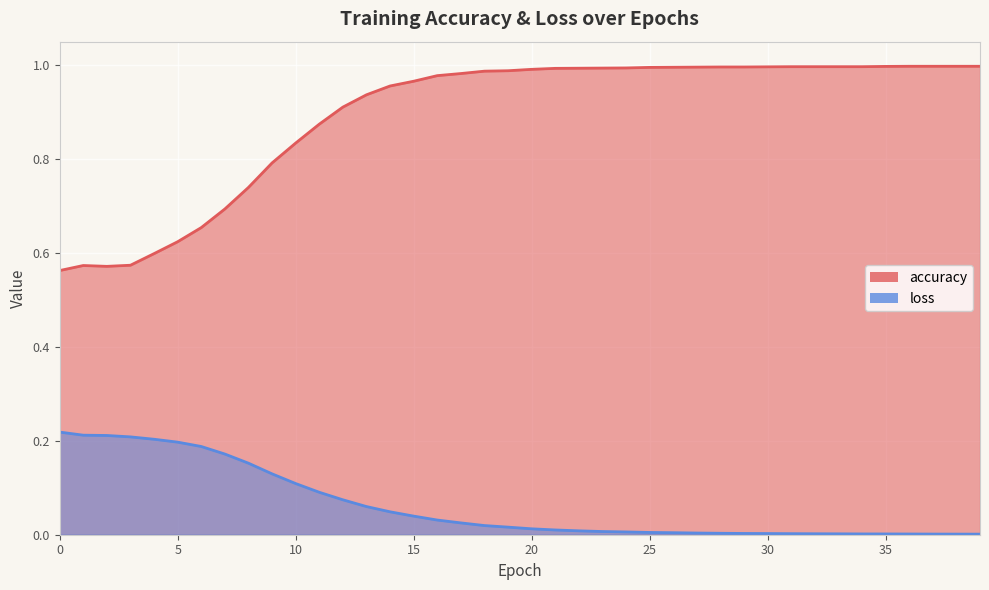

True or false: accuracy has a value of 1.0 at 33.

True